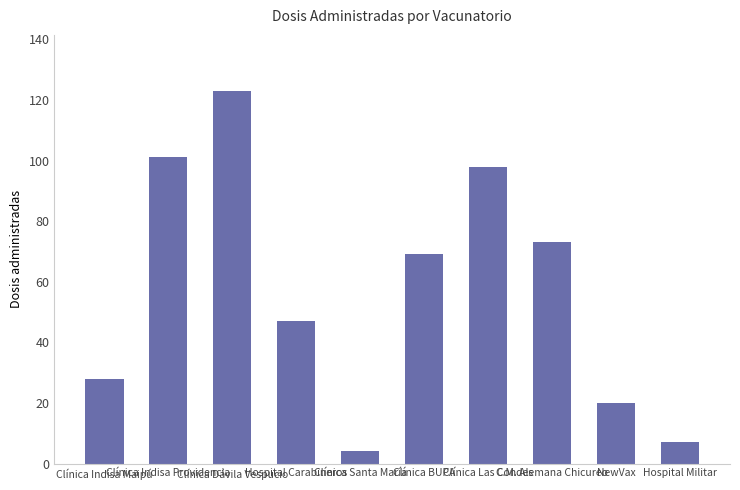

What is the label of the 8th bar from the left?

C.M. Alemana Chicureo